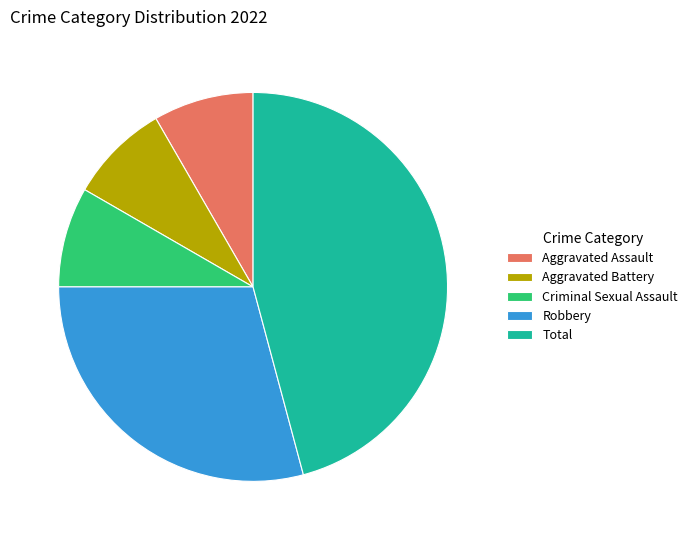

What is the largest slice in the pie chart?

Total